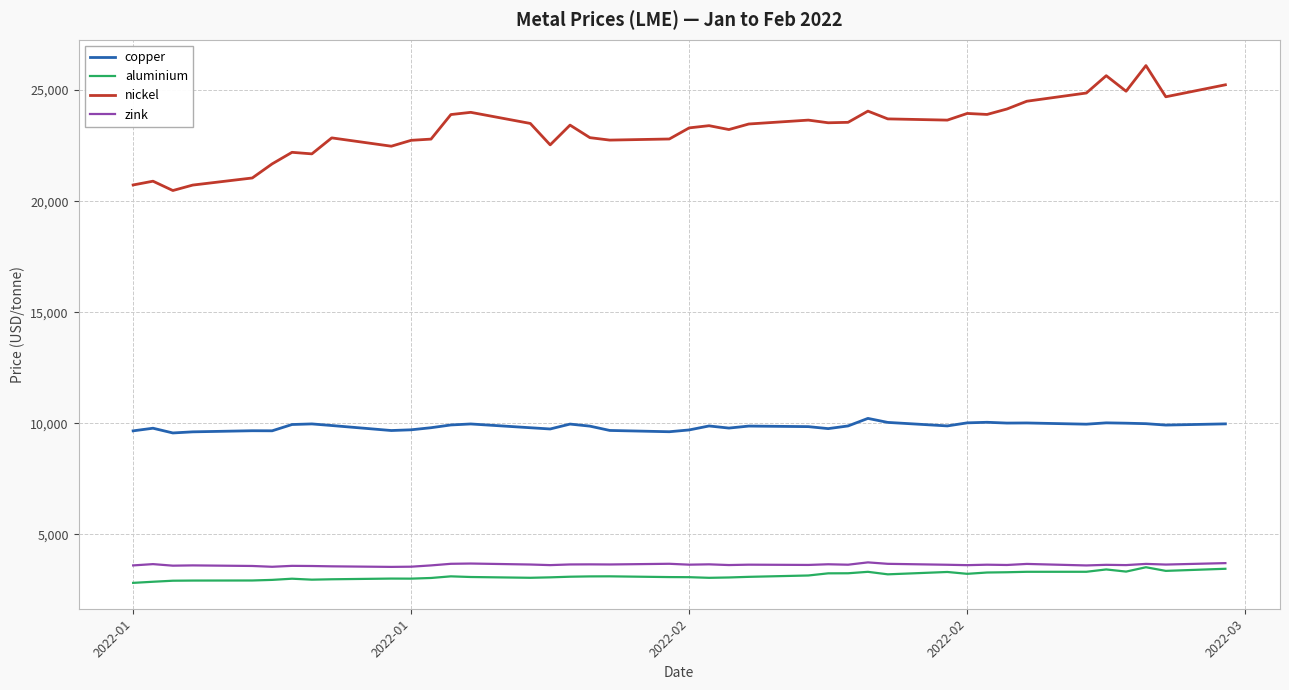

Which series has the largest range (max minus min)?

nickel